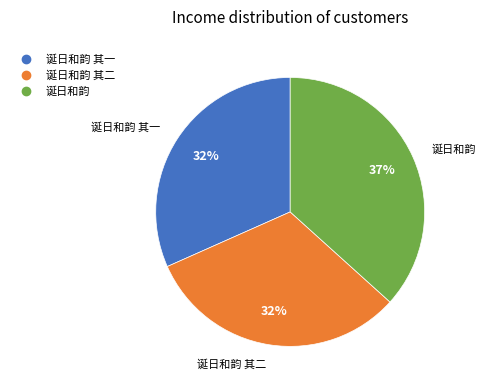

Is there any slice that represents more than half of the pie?

No